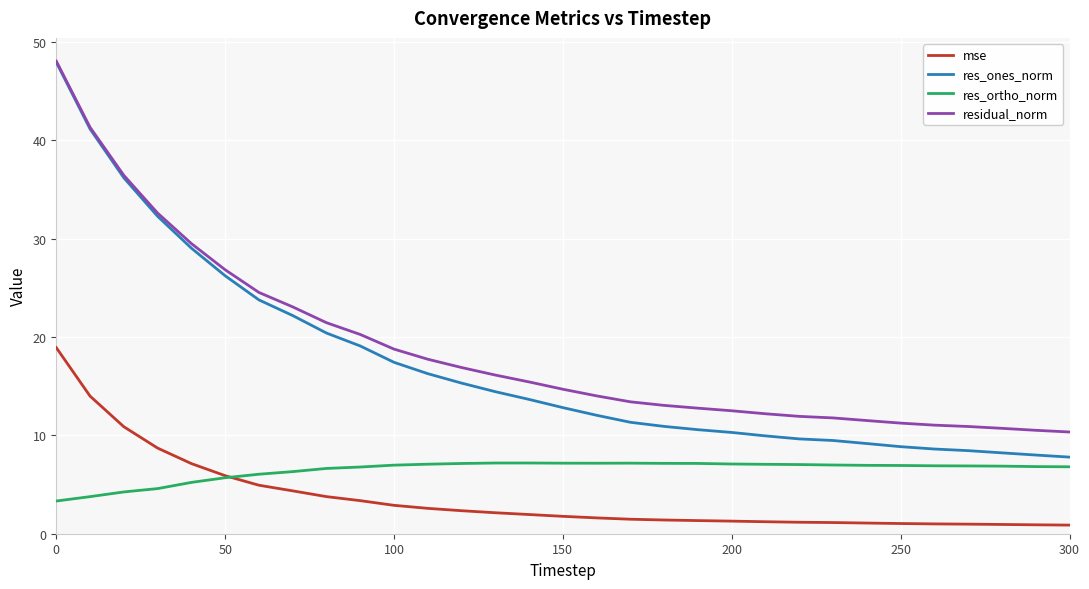

Which series has the widest spread of values?

res_ones_norm